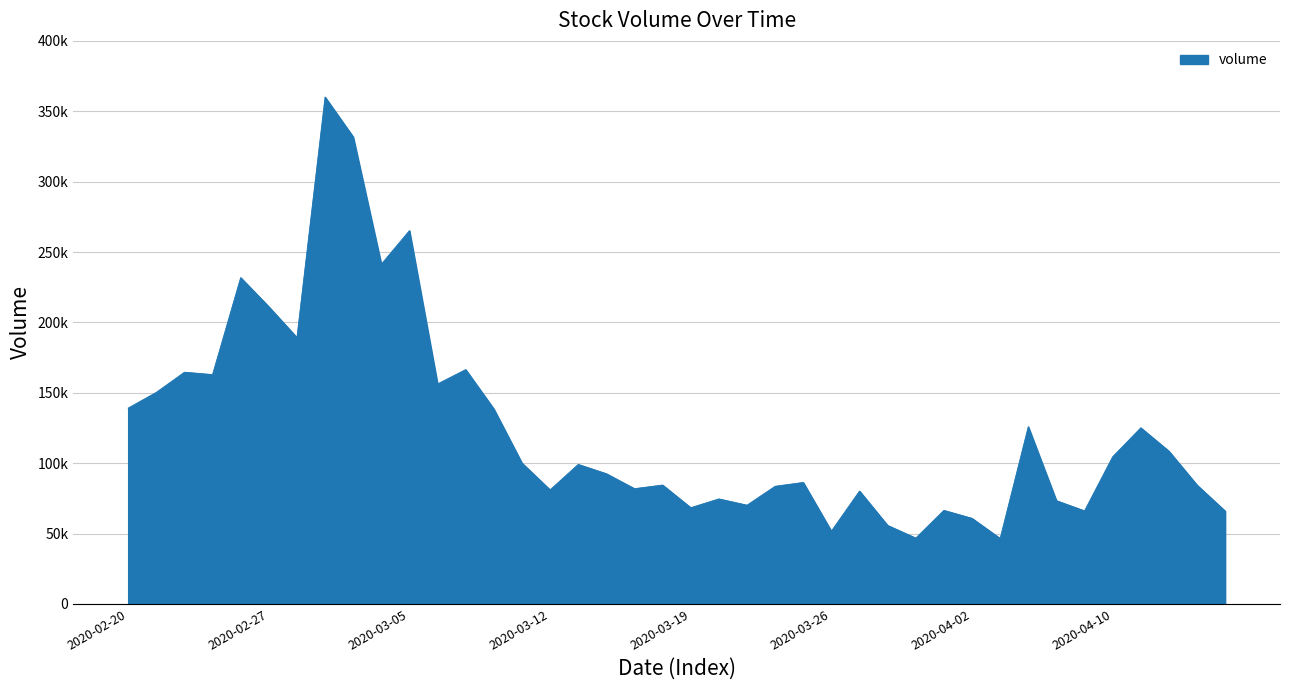

Does the chart have visible grid lines?

Yes